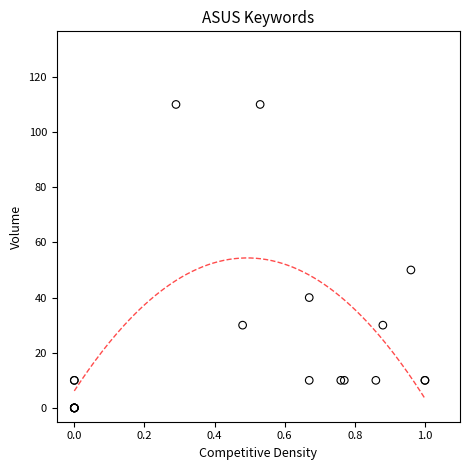

What Y value in the scatter plot is closest to 55?

50